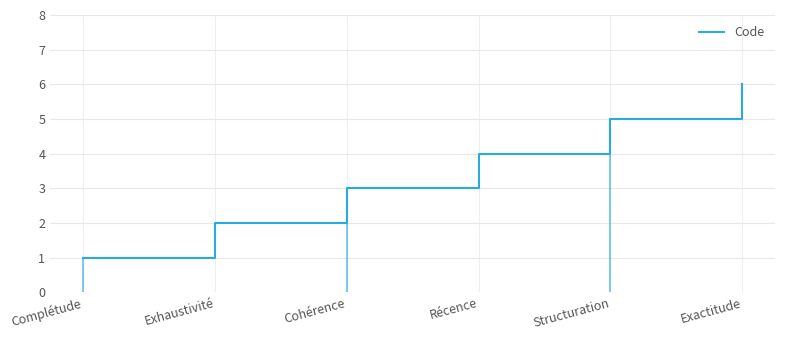

Is it true that Code equals 3 at Structuration?

False